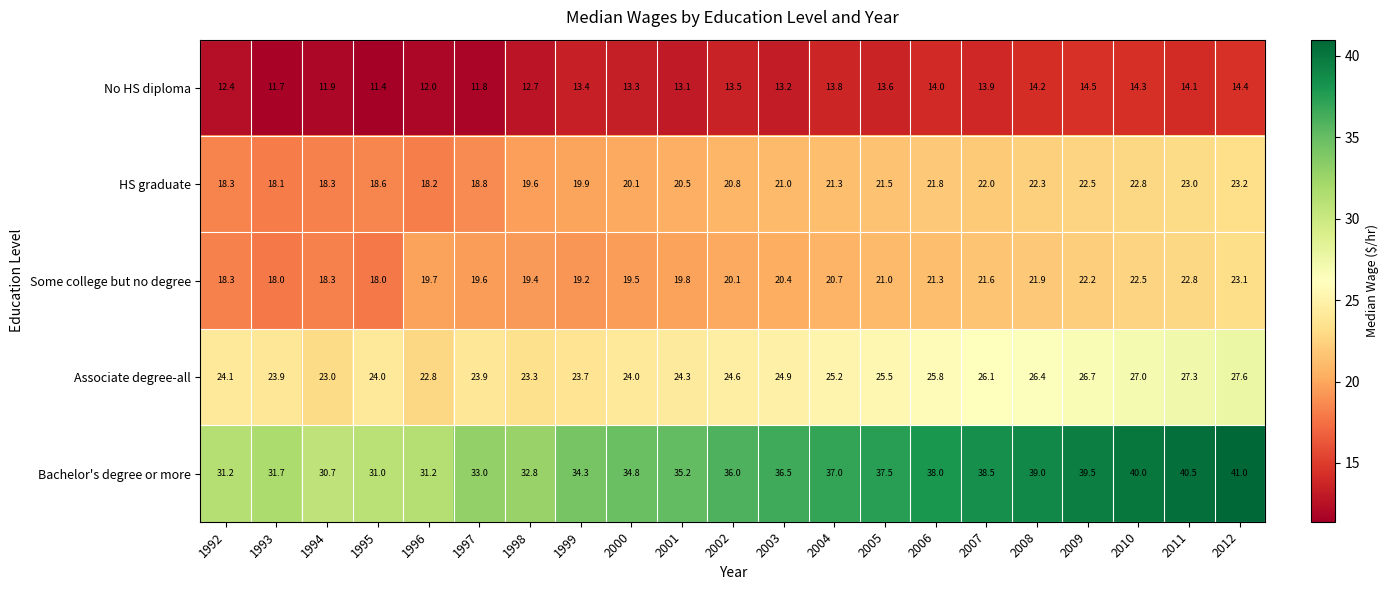

List the series in order of their peak value, highest first.

Bachelor's degree or more, Associate degree-all, HS graduate, Some college but no degree, No HS diploma